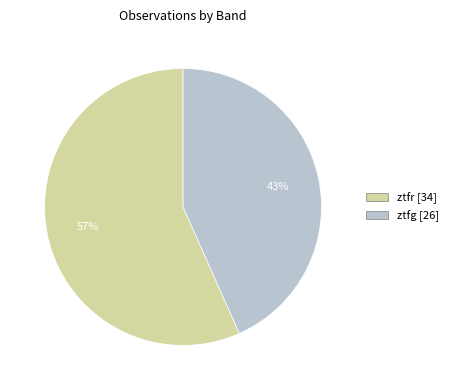

Which slice represents more than half of the pie?

ztfr